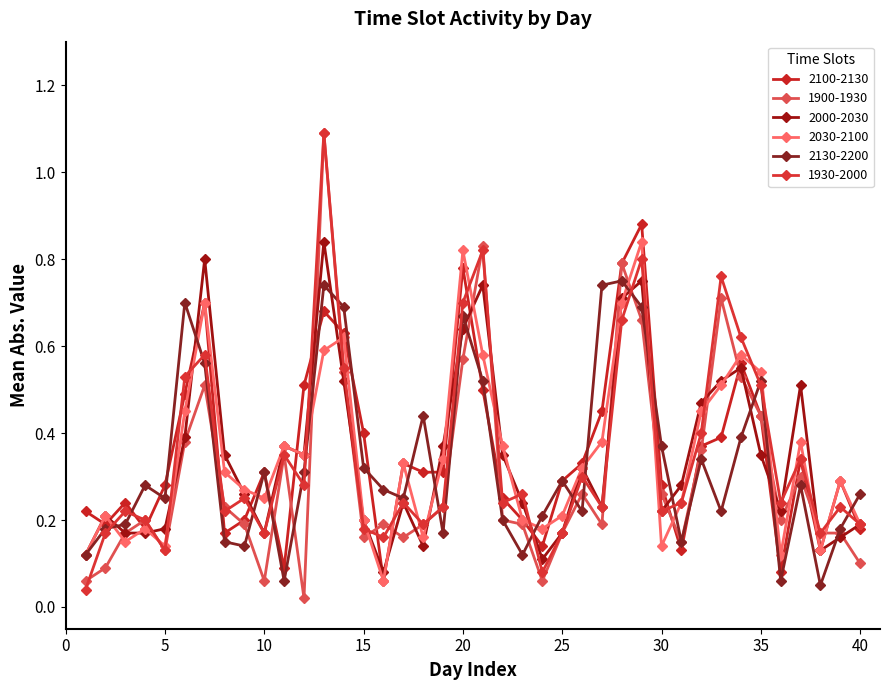

Which category has the lowest value in the 2100-2130 series?

15